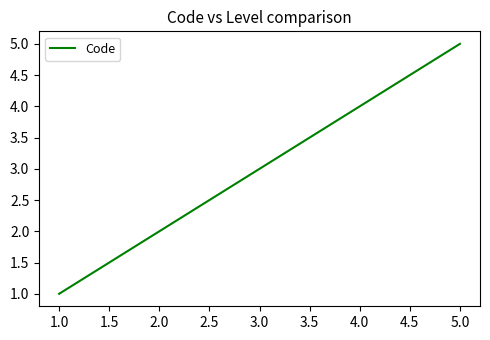

What is the change in value from 1.0 to 5.0?

+4